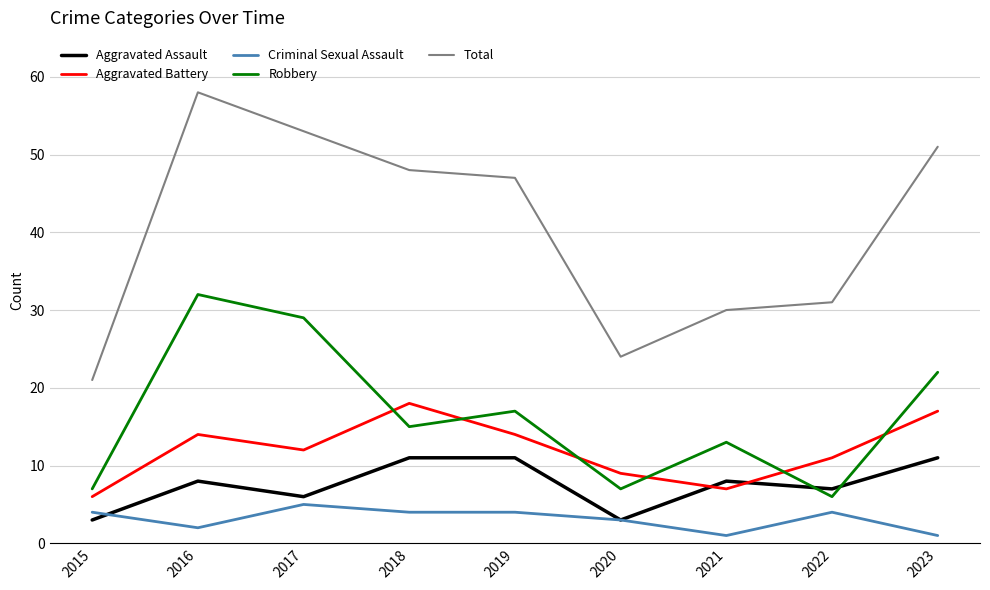

Which series changed the most between 2019 and 2021?

Total